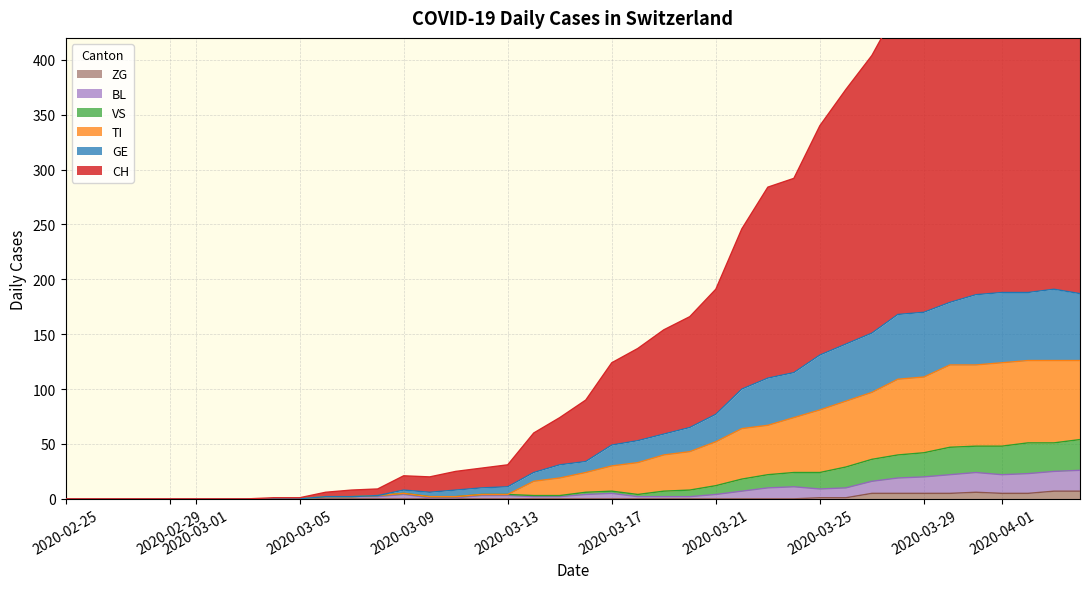

How many positive values does the BL series have?

30